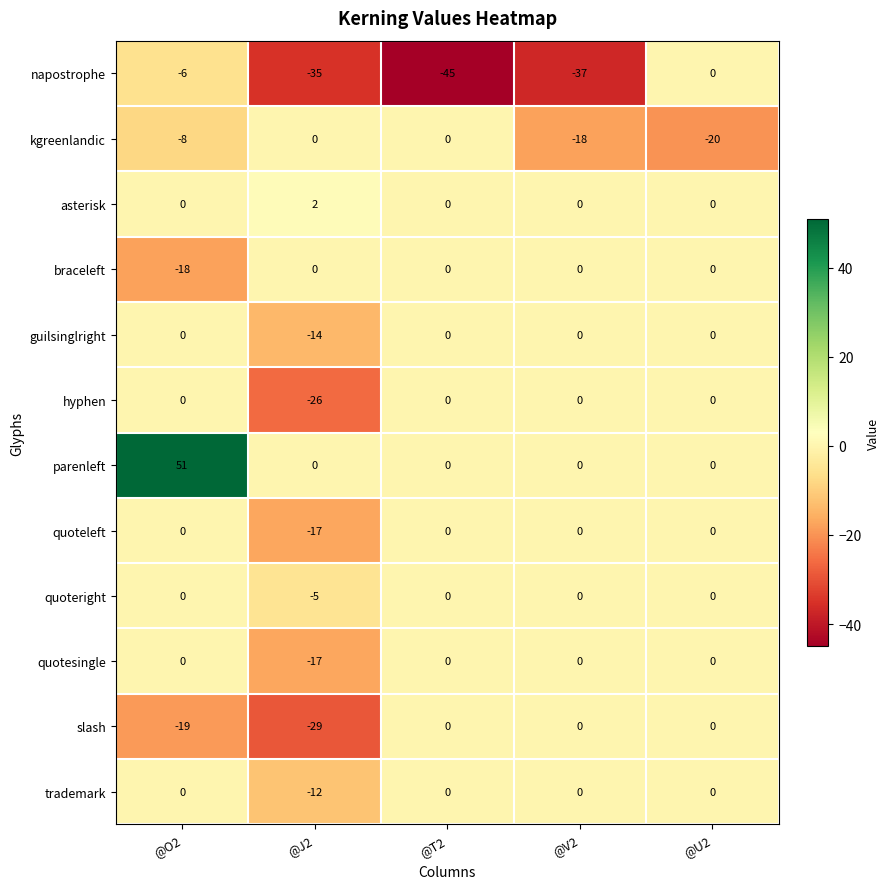

Which series has the largest total across all categories?

parenleft